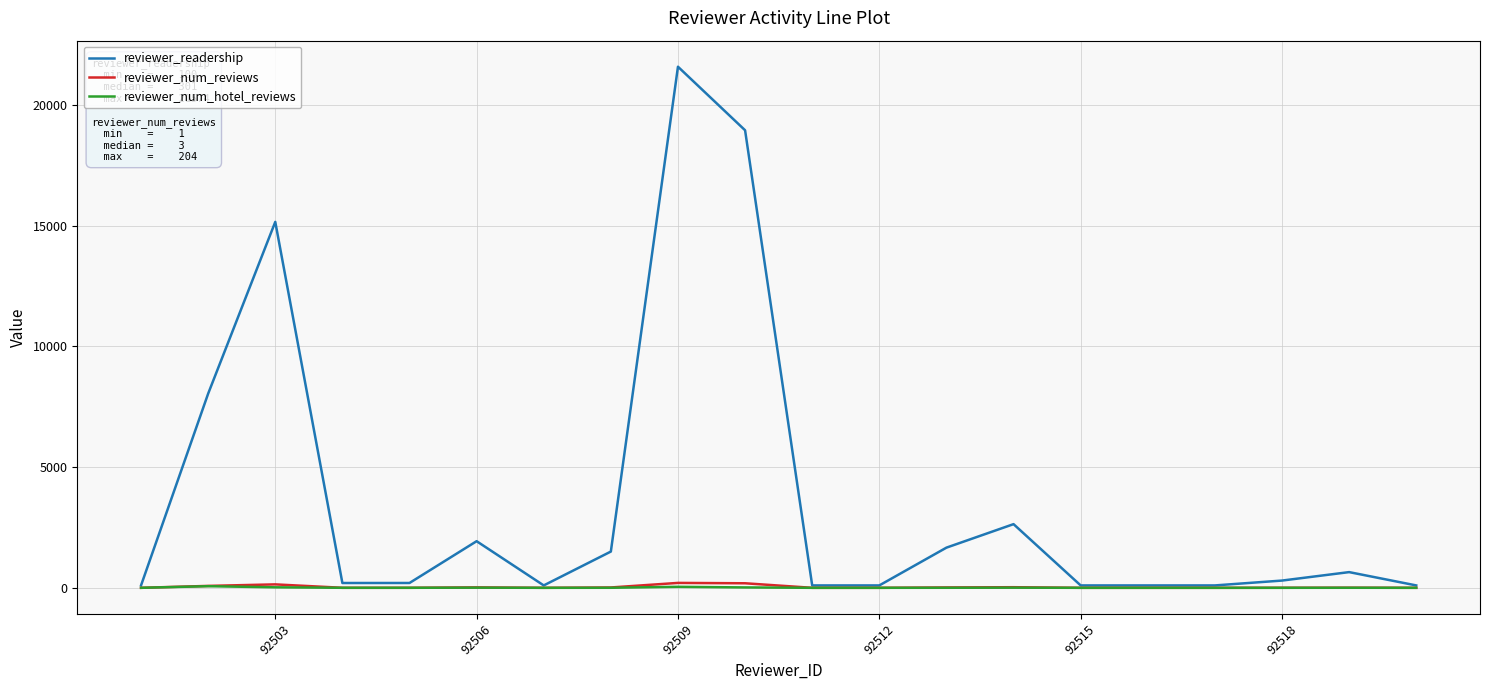

Which category has the highest value across all series?

92509